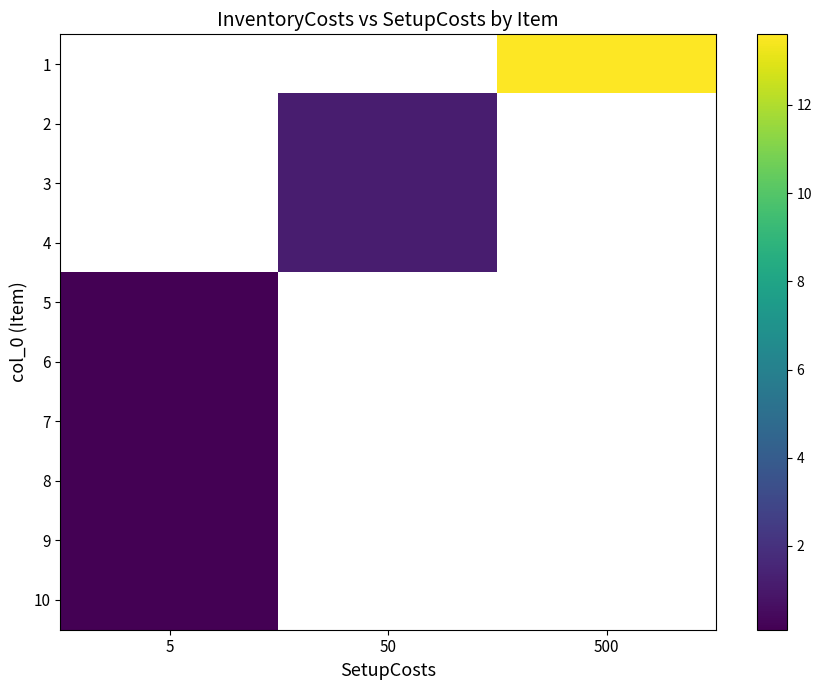

The row_6 series shows 0.1 at 5. True or false?

True